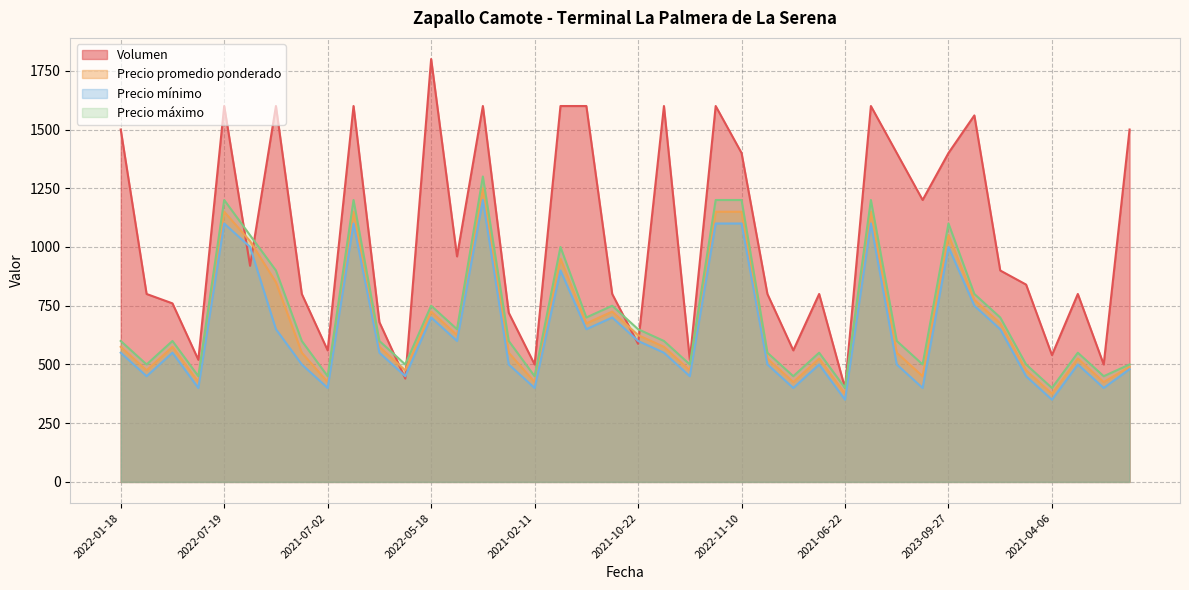

What is the difference between the highest and lowest values at 2023-10-04?

500